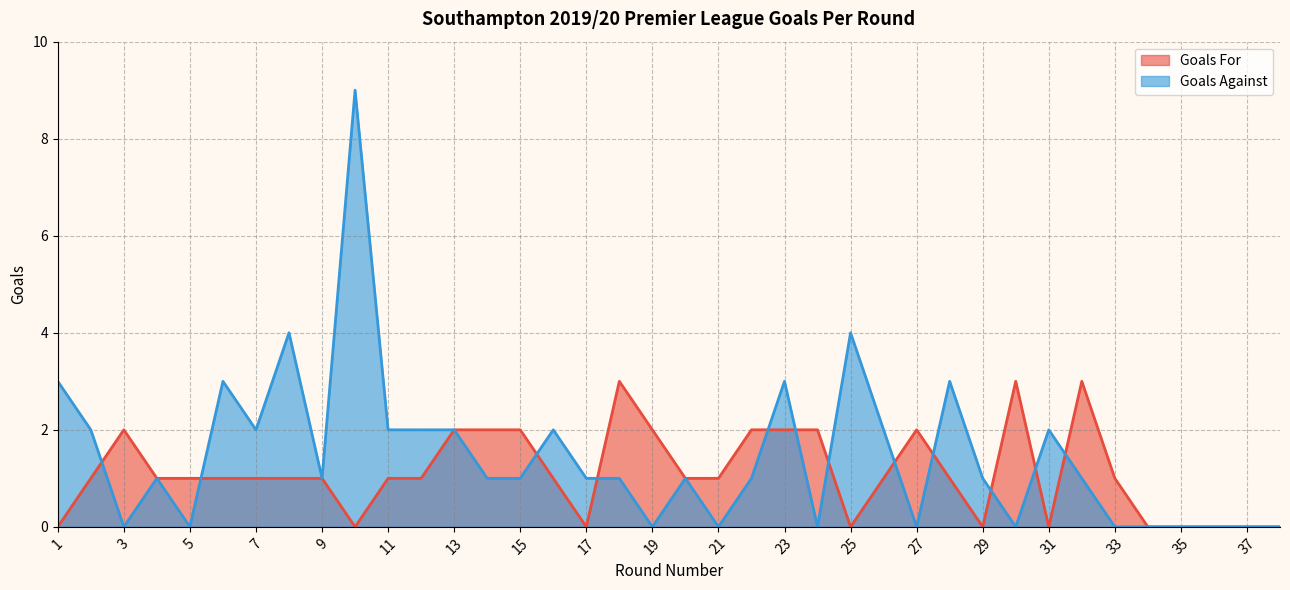

How many lines are shown in the chart?

2